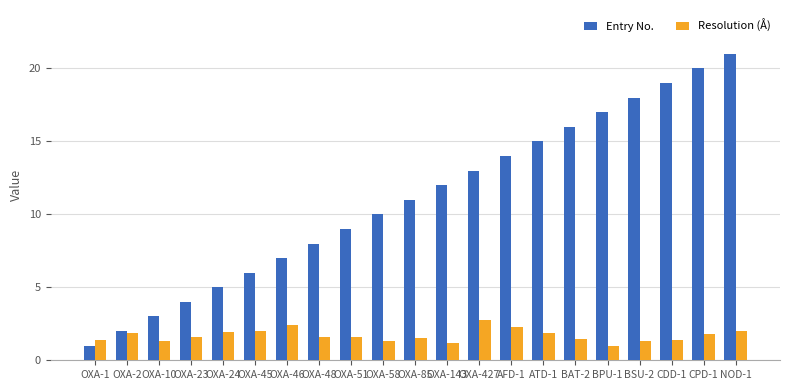

How many bars are there in total?

42